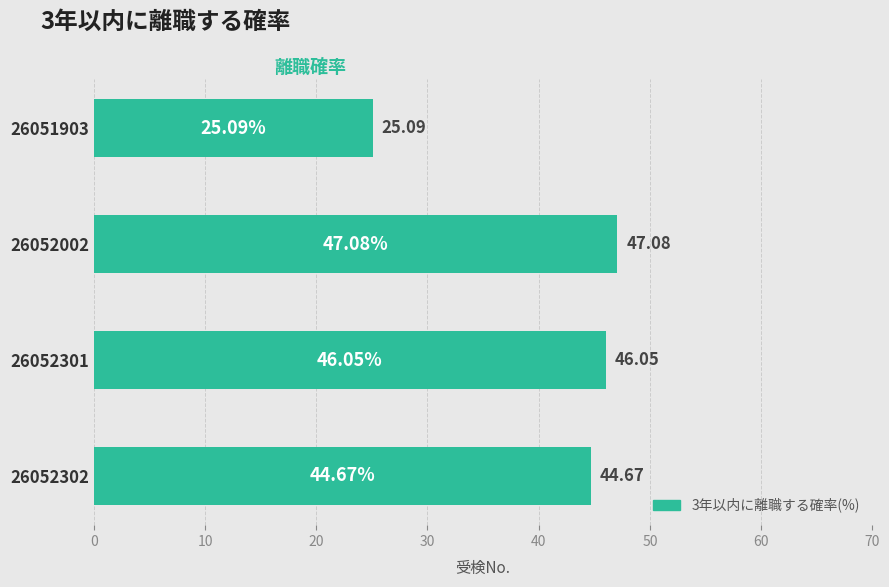

How many data points are less than 46?

2